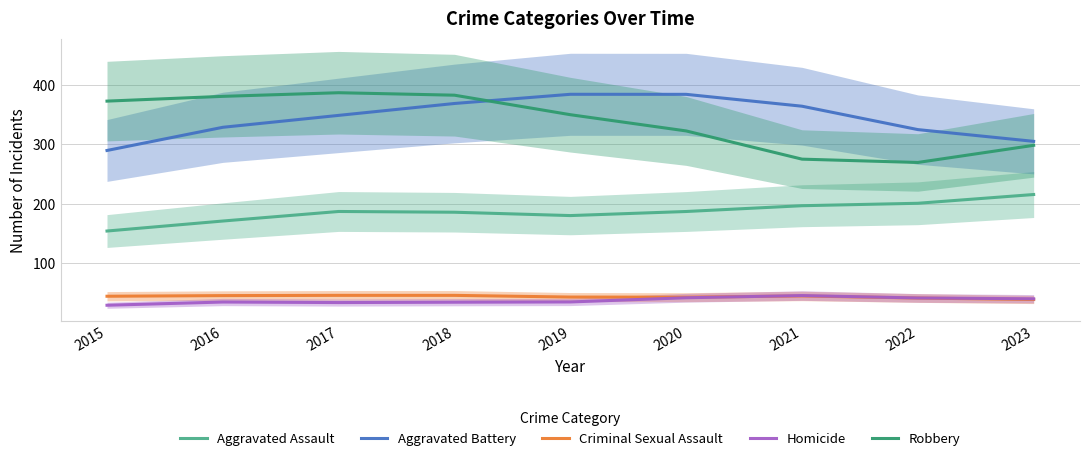

What is the sum of all Homicide values?

330.0